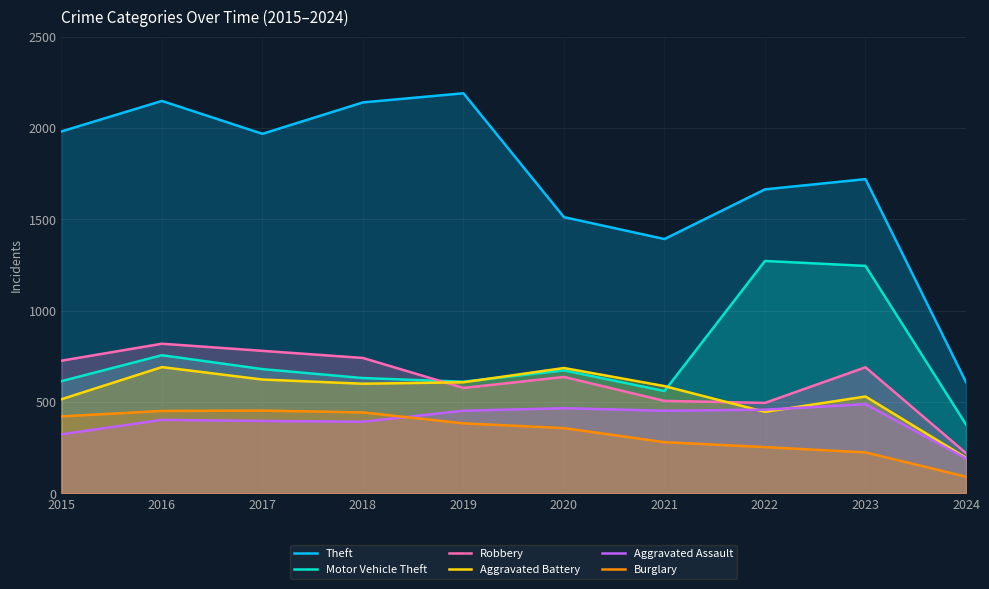

How many data points does each series have?

10